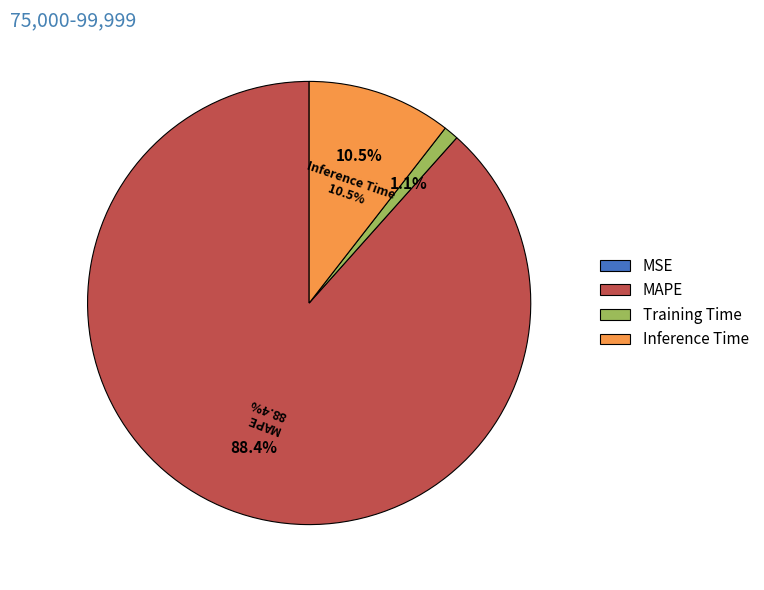

To the nearest percent, what is the difference between the largest and smallest slice percentages?

88%